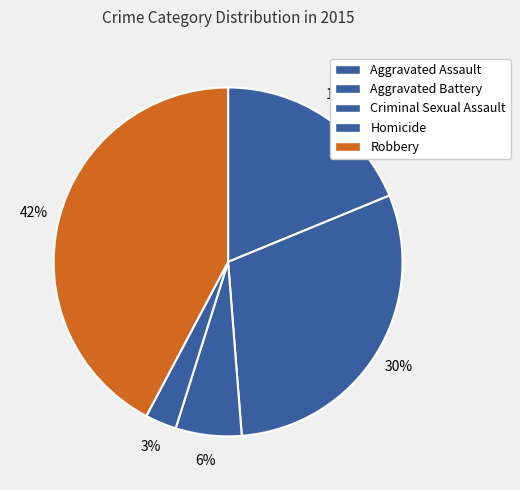

How many slices are in this pie chart?

5